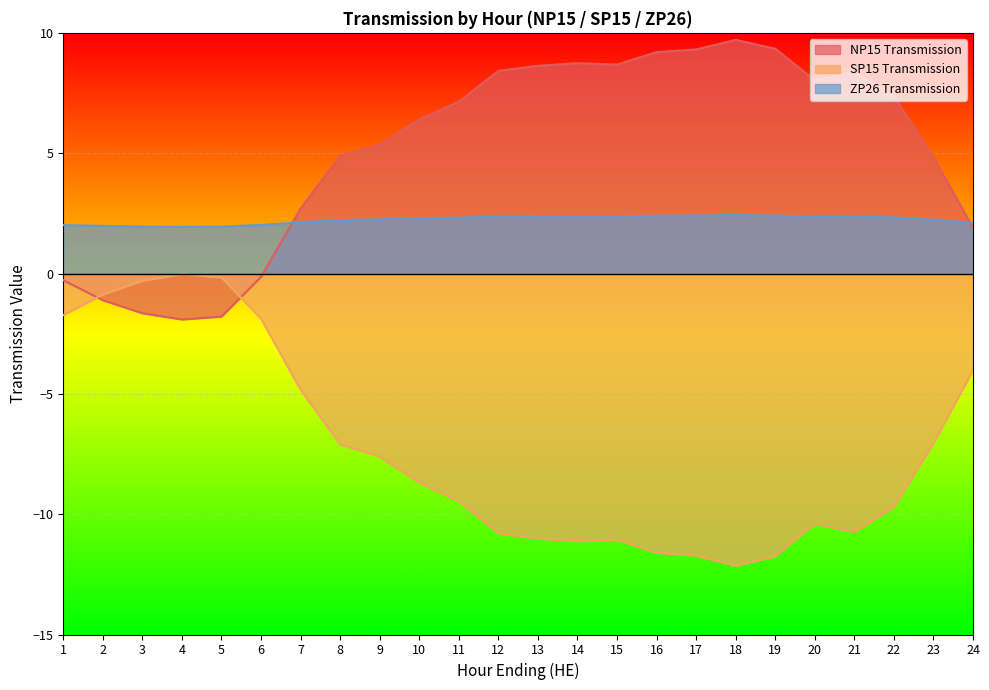

What are all the series names shown in the legend?

NP15 Transmission, SP15 Transmission, ZP26 Transmission